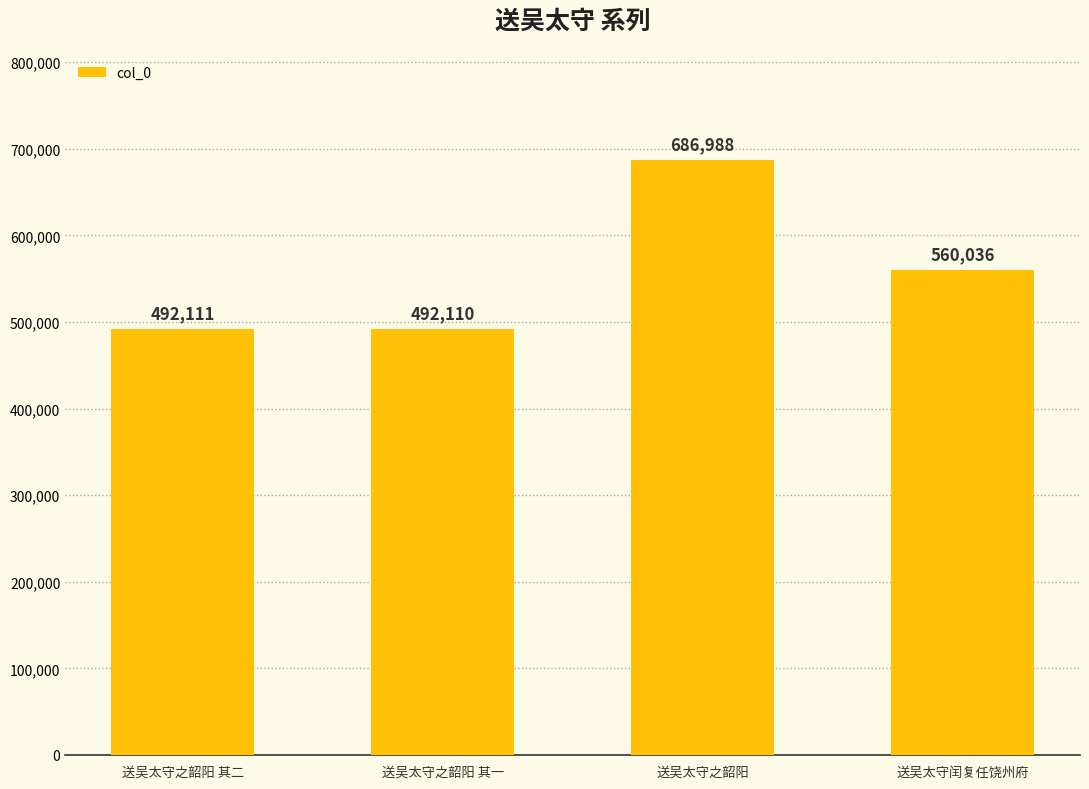

What is the difference between the maximum and minimum values?

194878